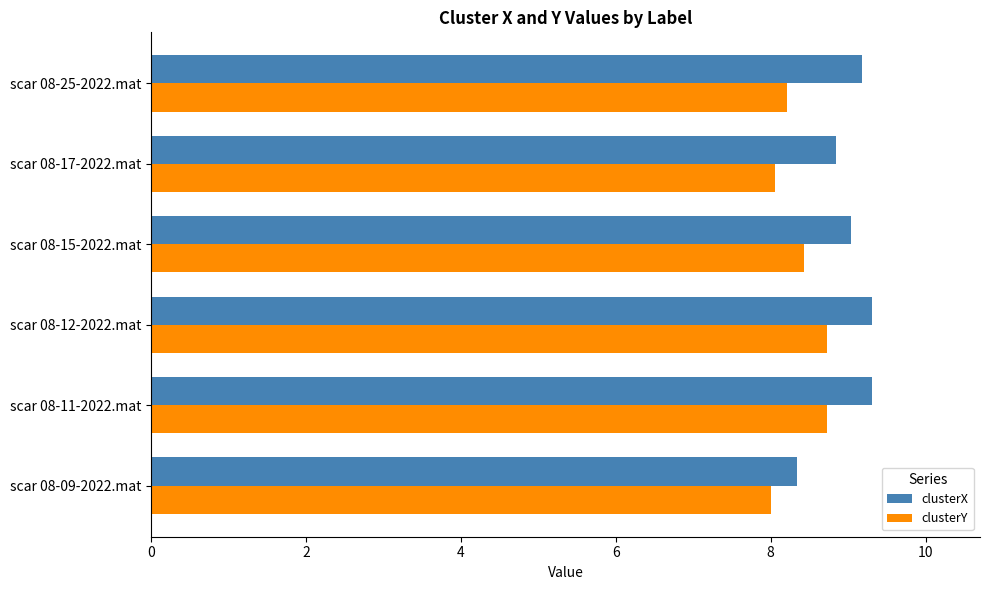

Which series has the widest spread of values?

clusterX